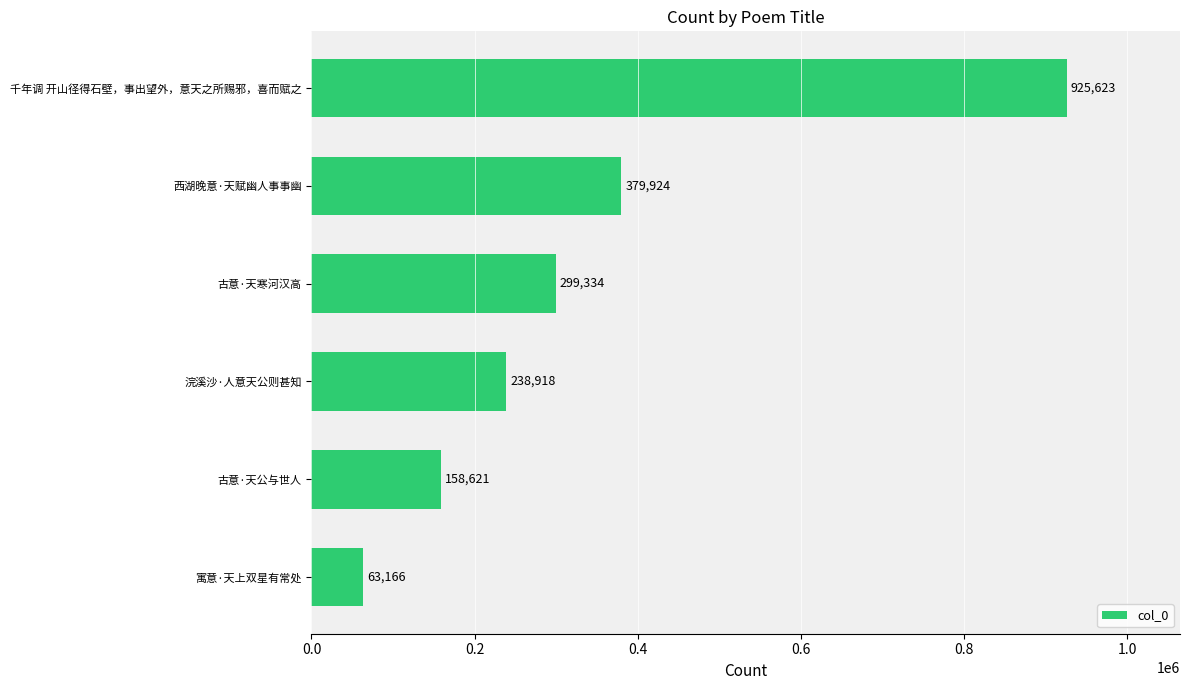

Rank the categories by value from lowest to highest.

寓意·天上双星有常处, 古意·天公与世人, 浣溪沙·人意天公则甚知, 古意·天寒河汉高, 西湖晚意·天赋幽人事事幽, 千年调 开山径得石壁，事出望外，意天之所赐邪，喜而赋之